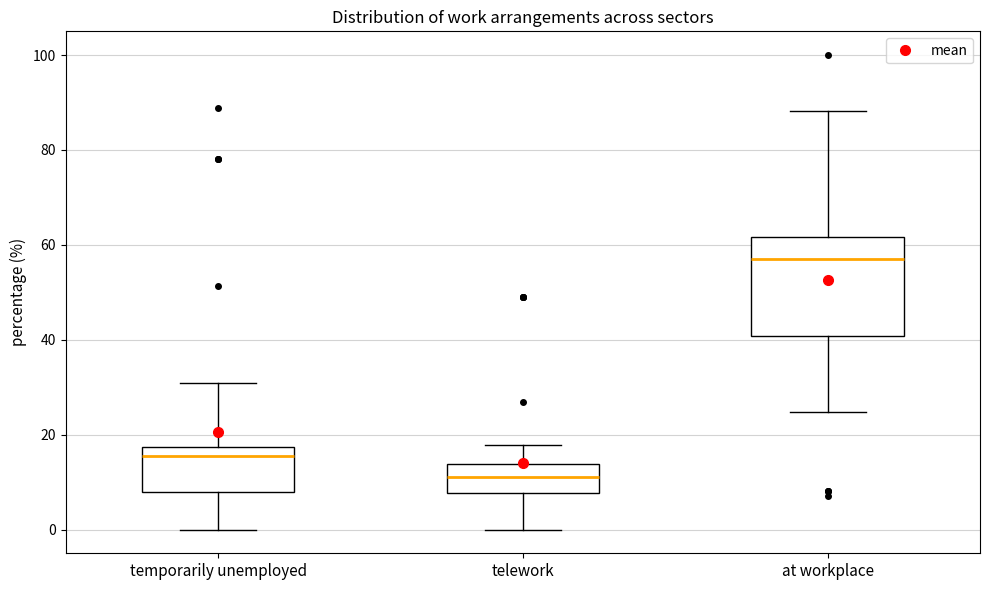

Where does the lower whisker of the box for temporarily unemployed end on the y-axis? The values are not printed on the chart, so give them approximately, as read against the axis.

0